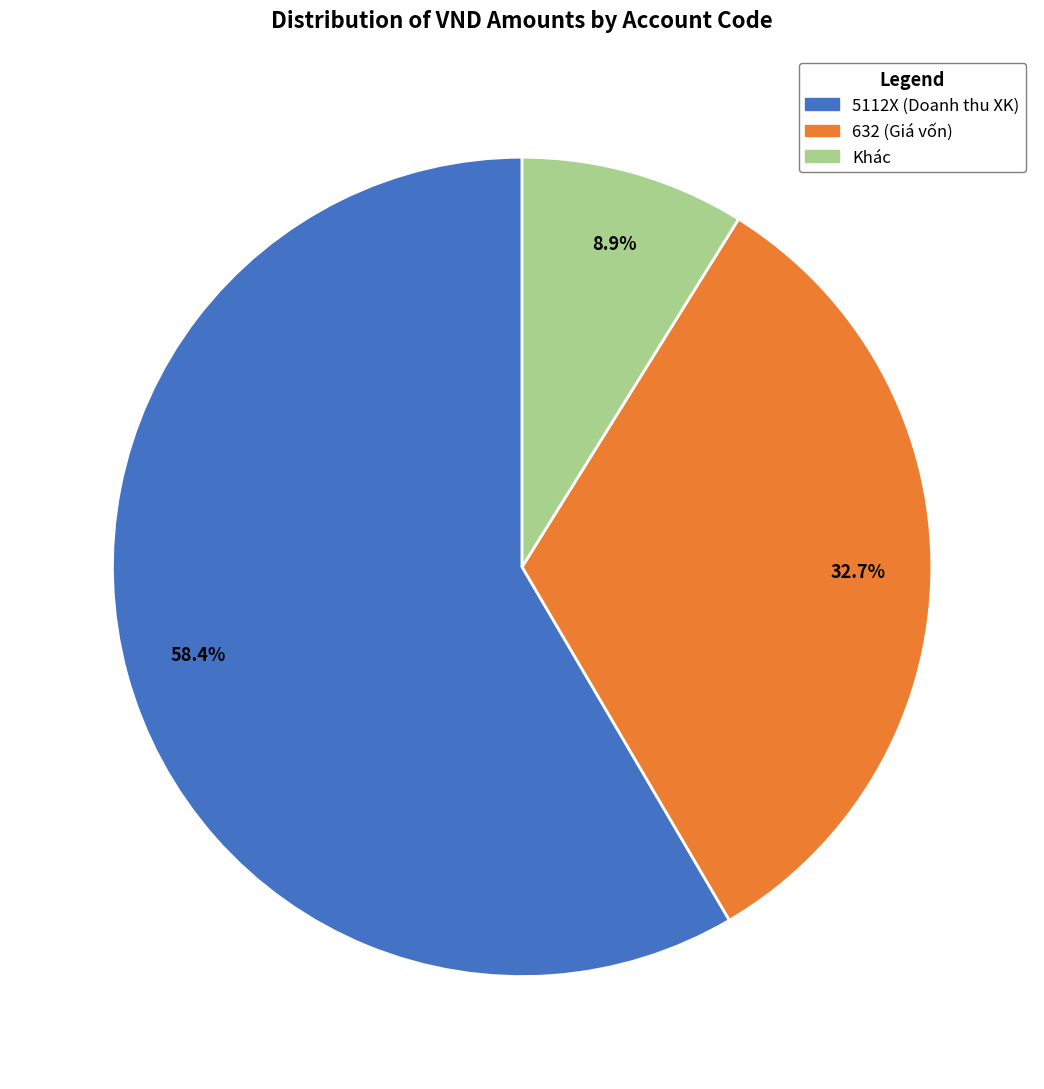

Is there any slice that represents more than half of the pie?

Yes